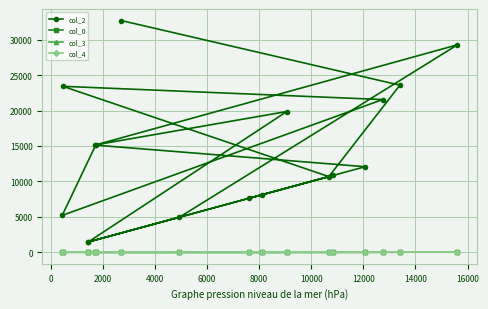

What is the sum of all col_4 values?

1